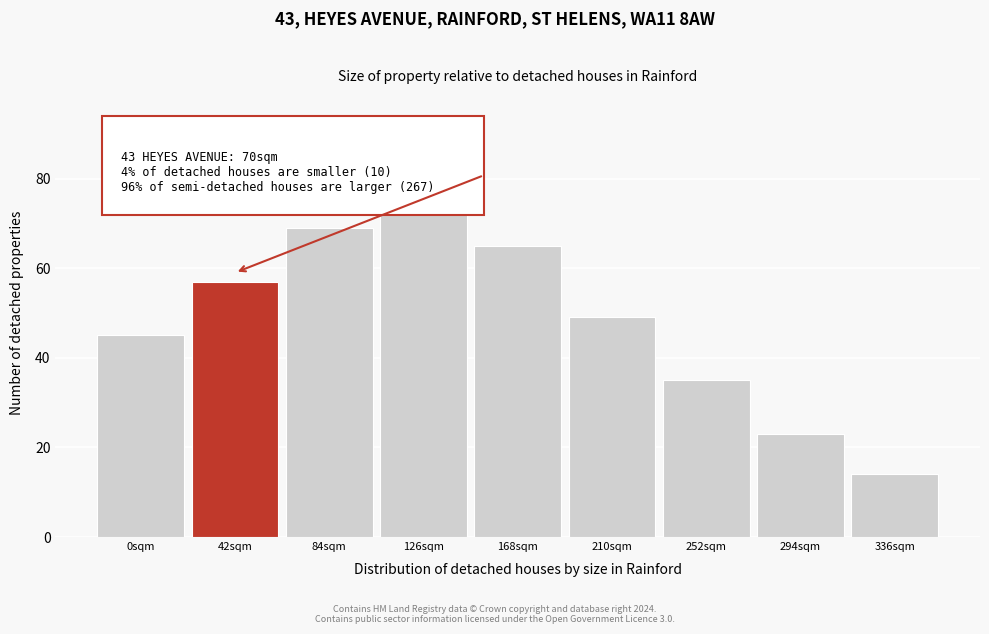

Reading left to right, extract all data points from this chart.

45	57	69	74	65	49	35	23	14